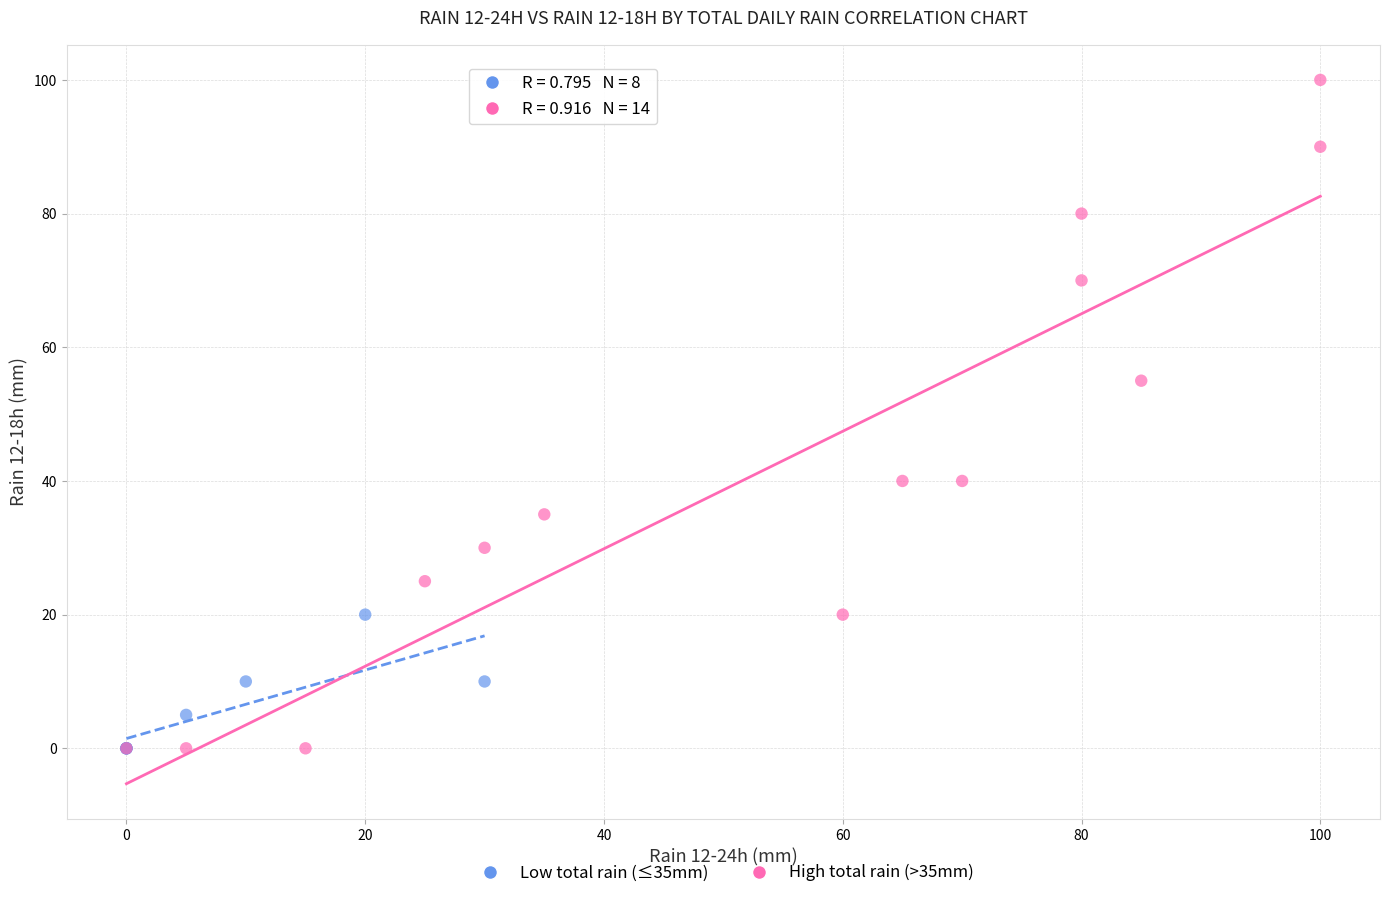

What are all the series names shown in the legend?

Low total rain (≤35mm), High total rain (>35mm)